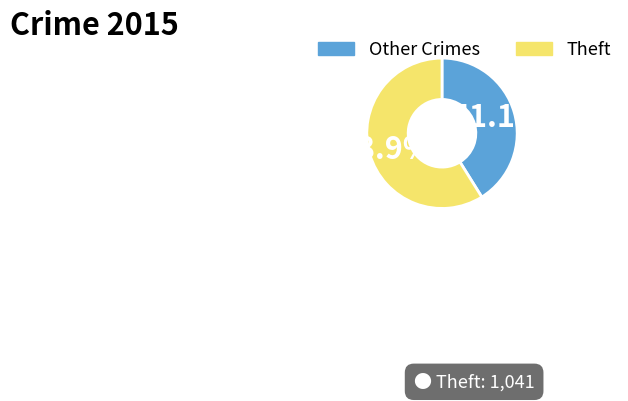

Is there a majority slice in this chart?

Yes